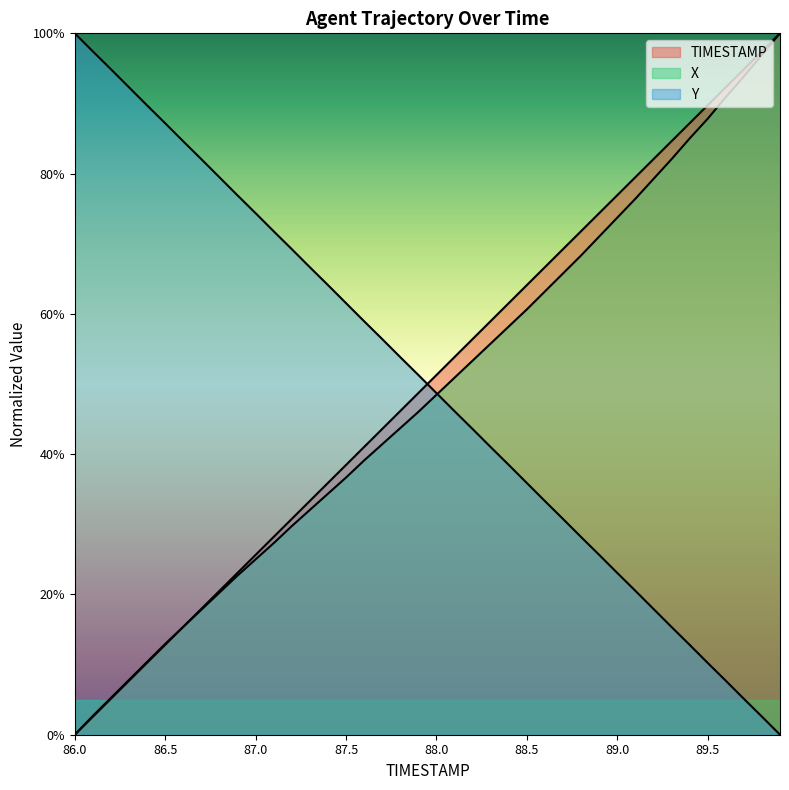

List the series in order of their peak value, lowest first.

TIMESTAMP, X, Y